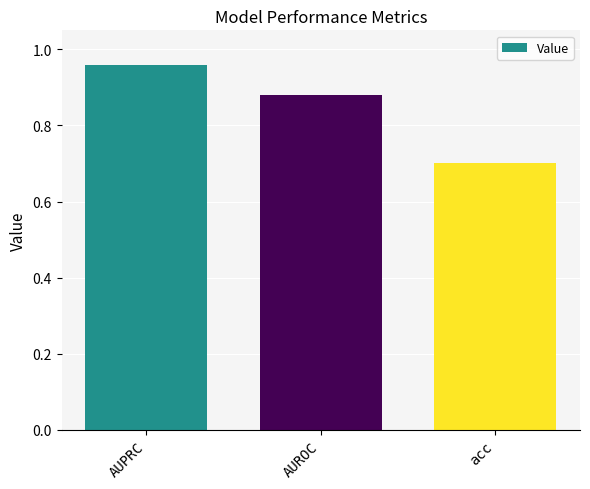

Is it true that the value at AUPRC is 0.5?

False